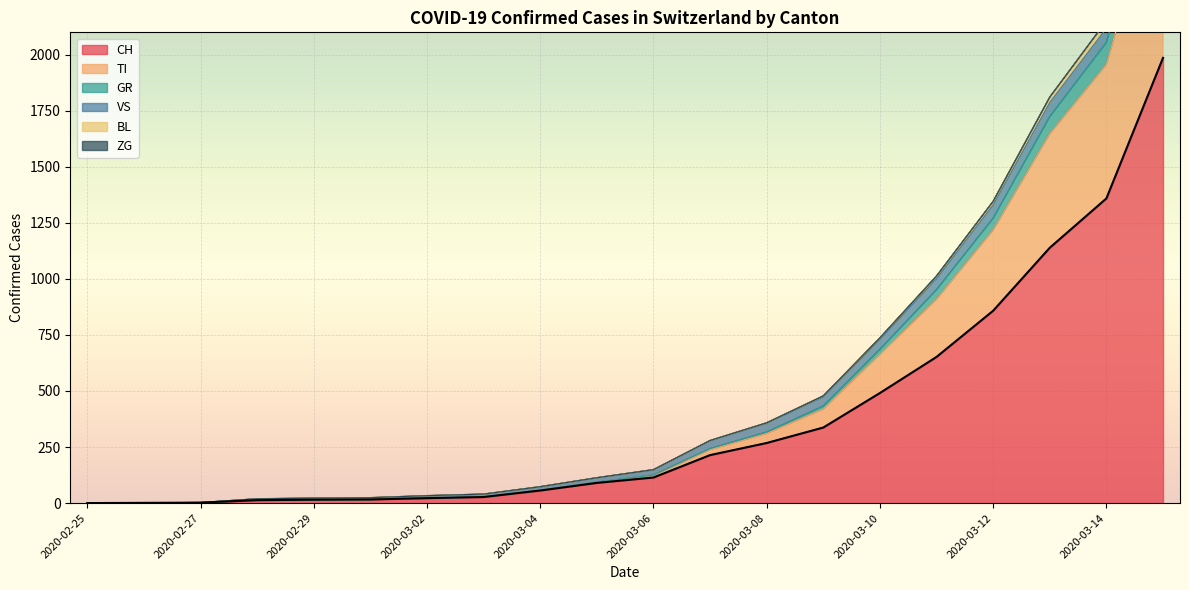

At which category is the sum across all series the highest?

2020-03-15